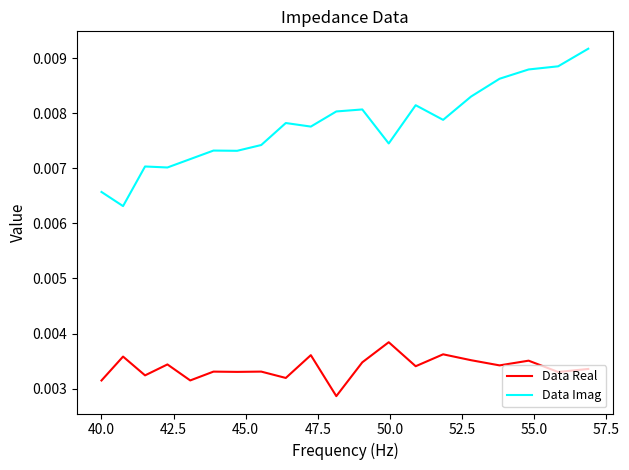

Rank the series by their average value, from lowest to highest.

Data Real, Data Imag